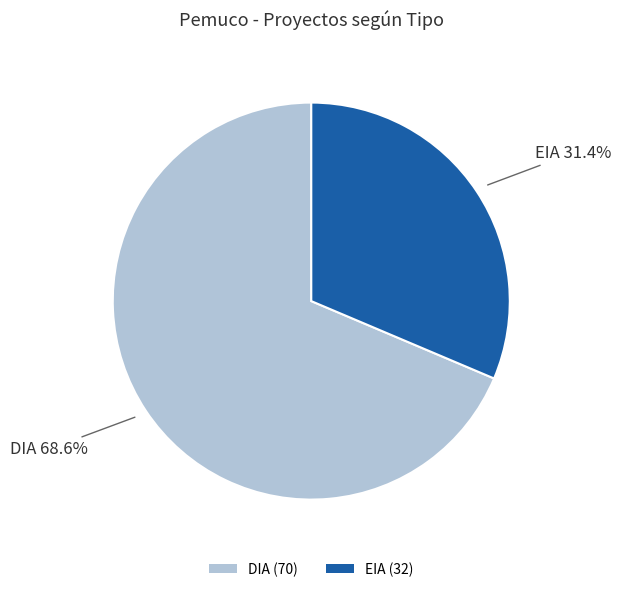

How many slices are in this pie chart?

2